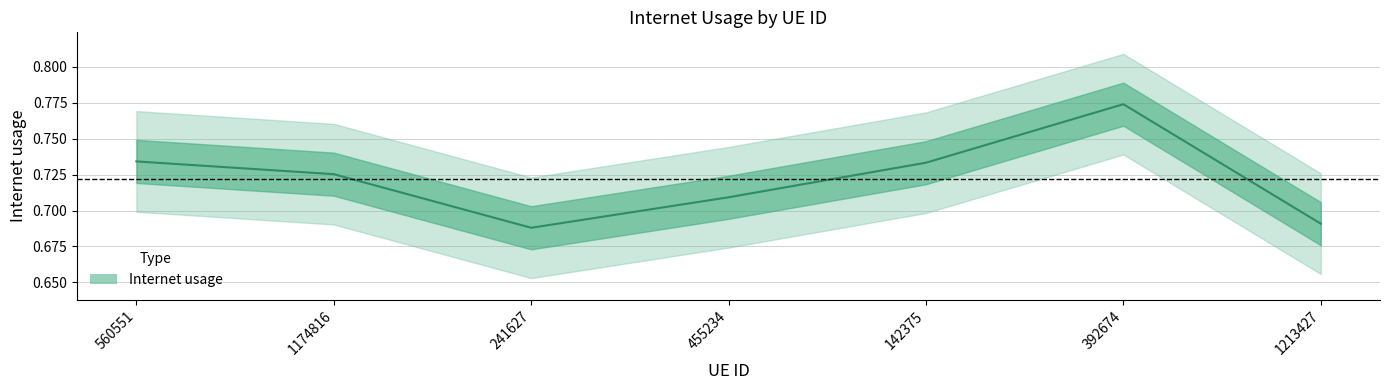

At which category does the data reach its first local peak?

392674